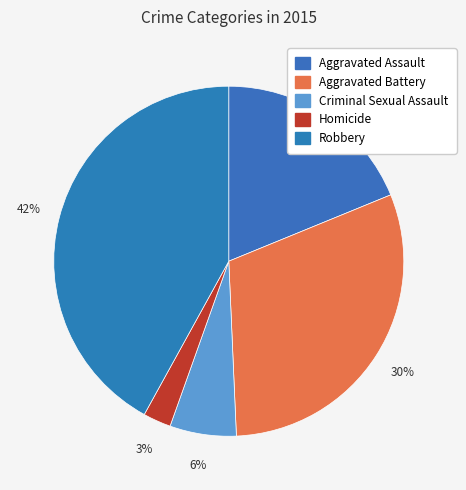

Which slice is the smallest?

Homicide